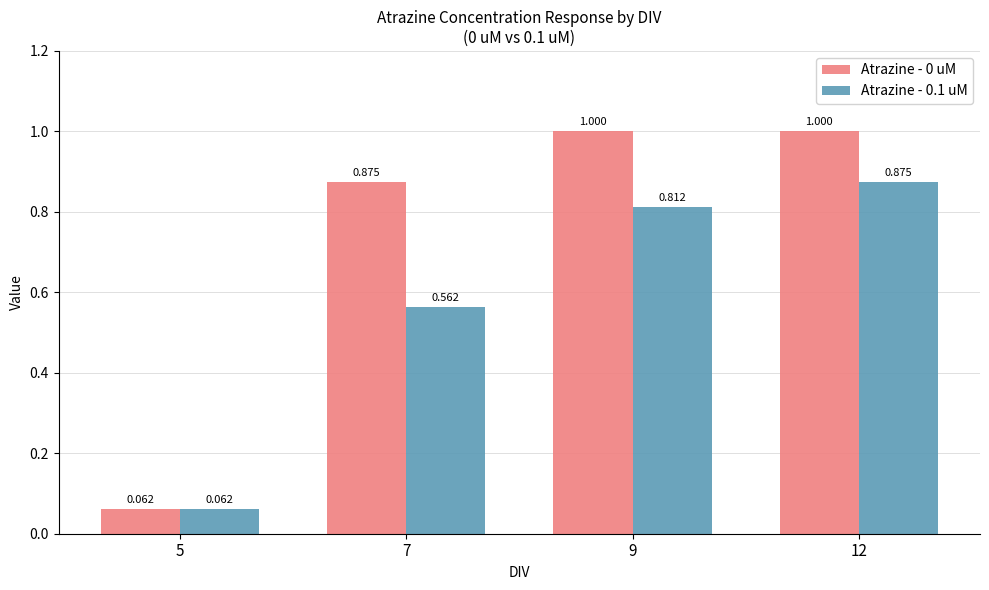

True or false: Atrazine - 0.1 uM has a value of 0.3 at 9.

False